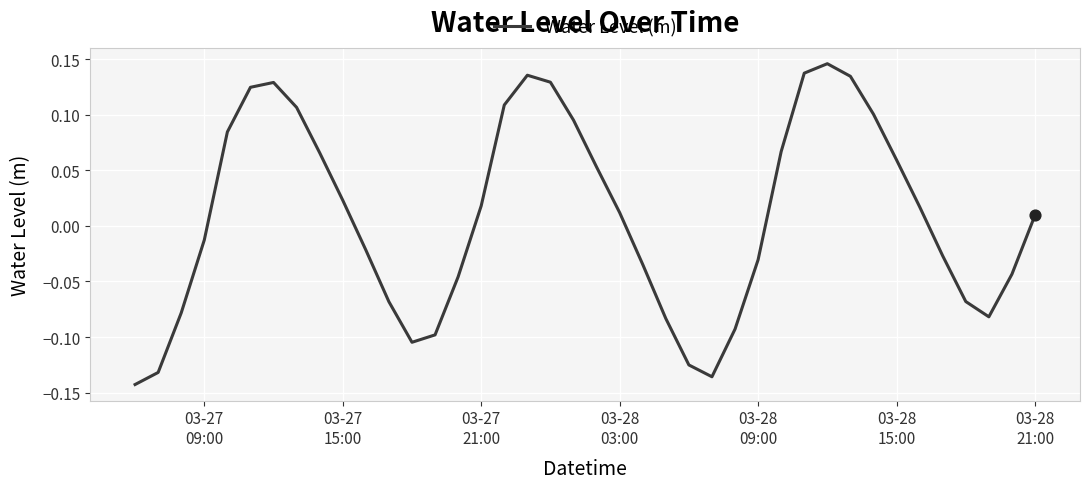

What is the difference between the maximum and minimum values?

0.3